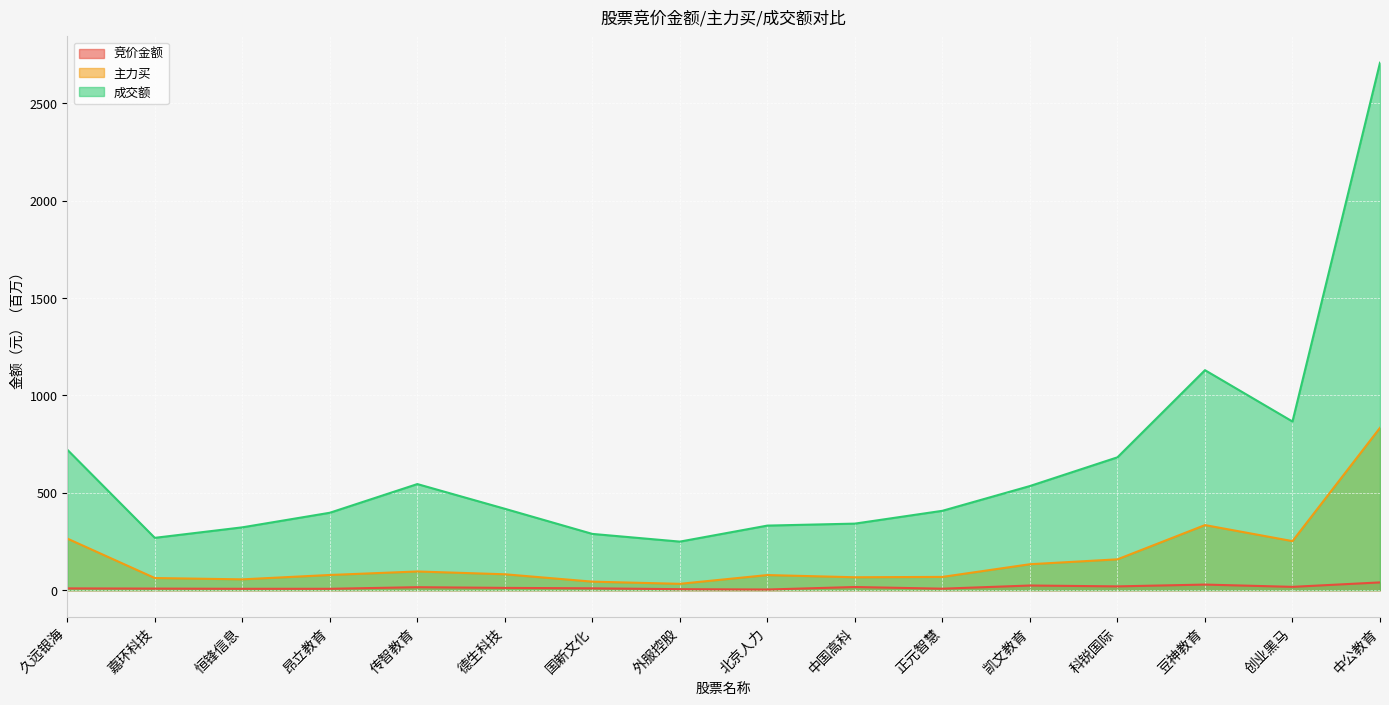

How many lines are shown in the chart?

3